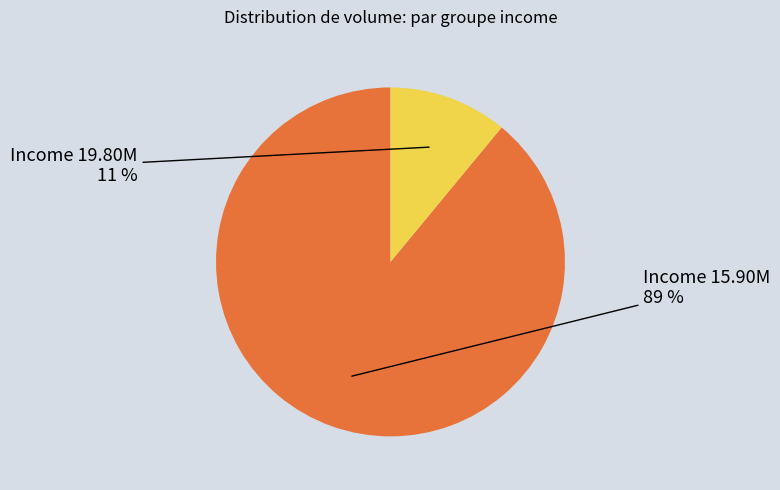

Does any single category account for the majority?

Yes